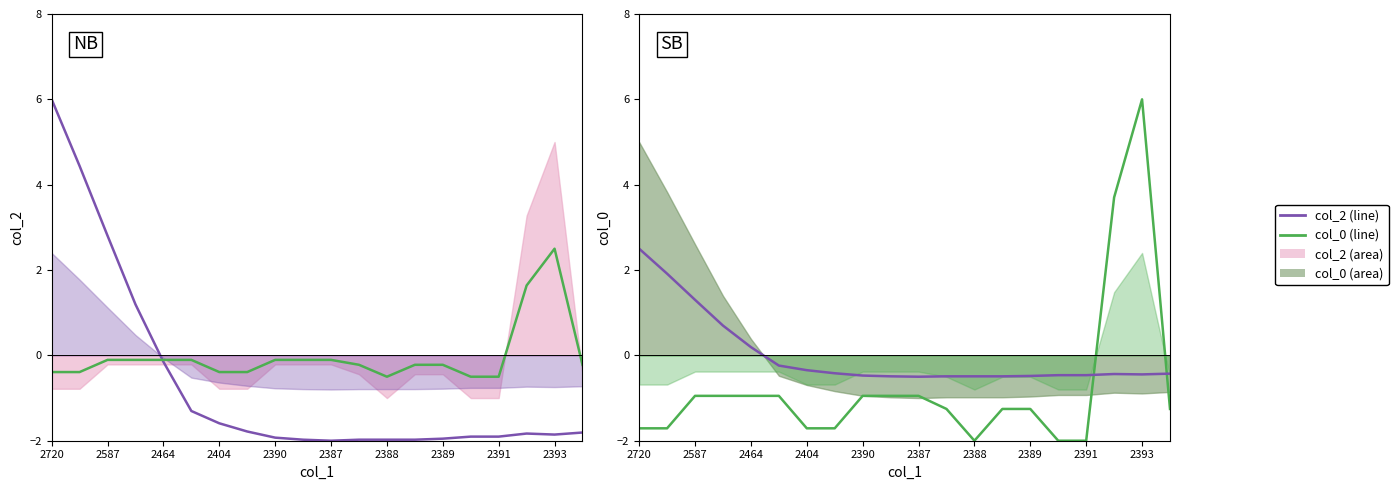

At which category does col_0 reach its first local valley?

2388